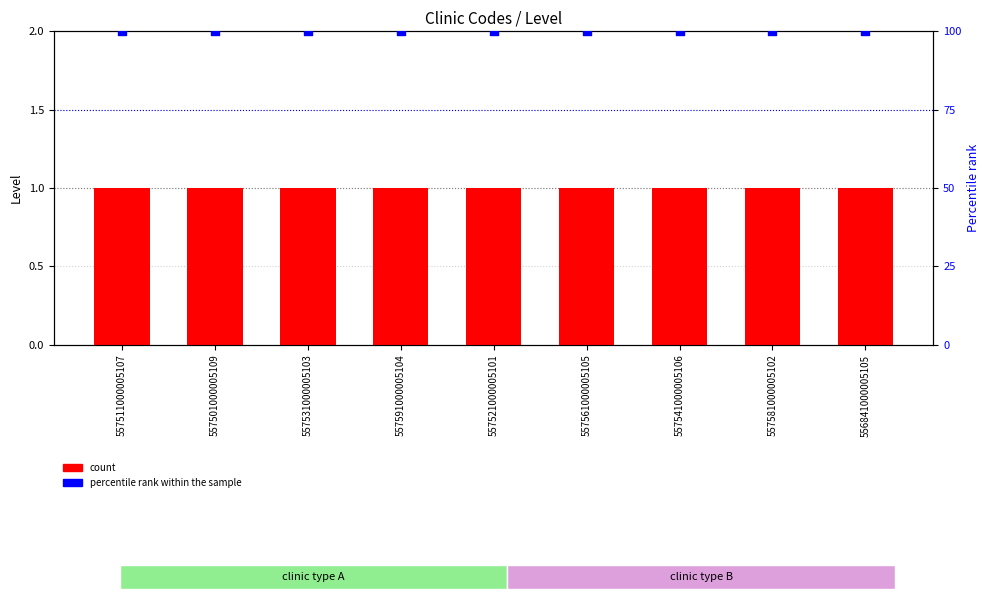

Is the value of count at 557521000005101 greater than the value of percentile rank within the sample at 557541000005106?

No